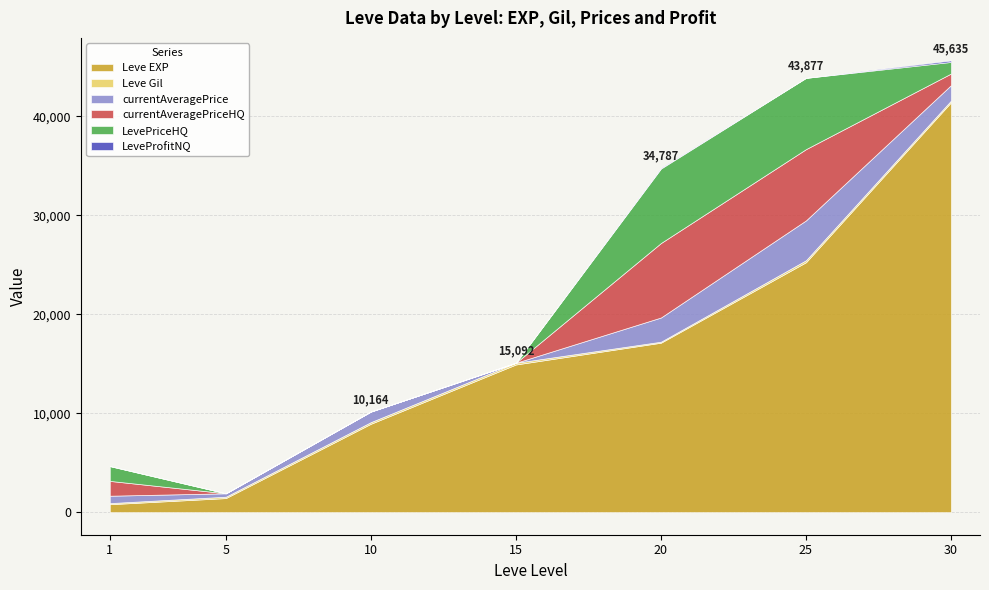

Between 15 and 25, which series saw the biggest shift?

Leve EXP